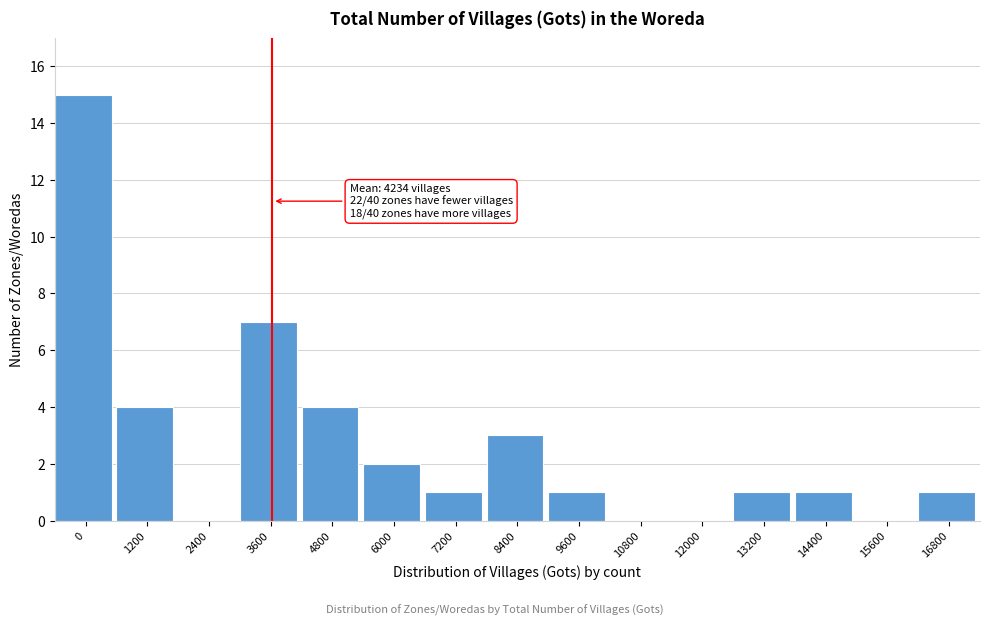

Reading left to right, transcribe all the data shown in this chart.

0=15	1200=4	2400=0	3600=7	4800=4	6000=2	7200=1	8400=3	9600=1	10800=0	12000=0	13200=1	14400=1	15600=0	16800=1